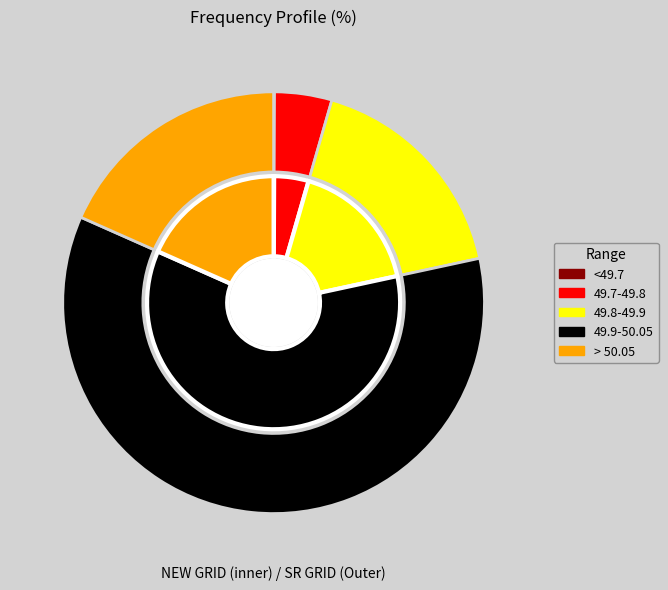

To the nearest percent, what percentage of the pie is NEW GRID?

50%